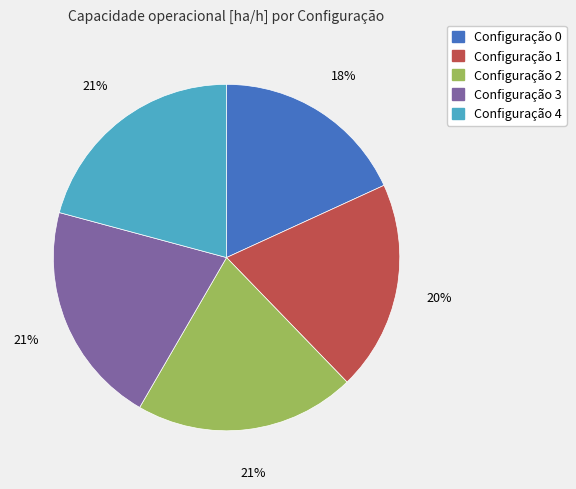

To the nearest percent, what is the difference between the largest and smallest slice percentages?

3%